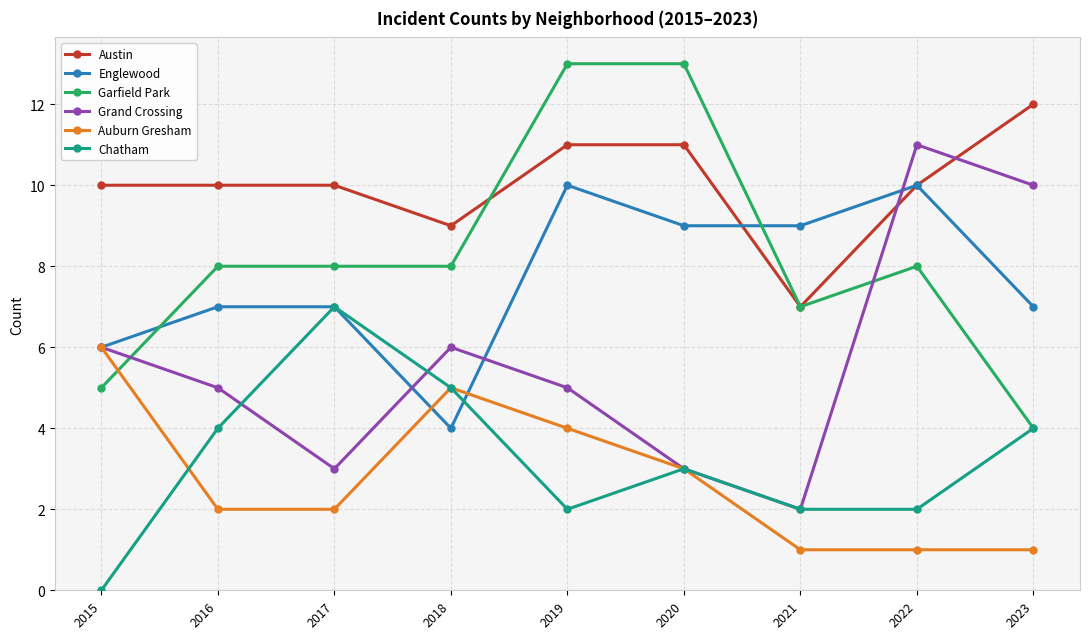

What is the average value of the Englewood series?

8